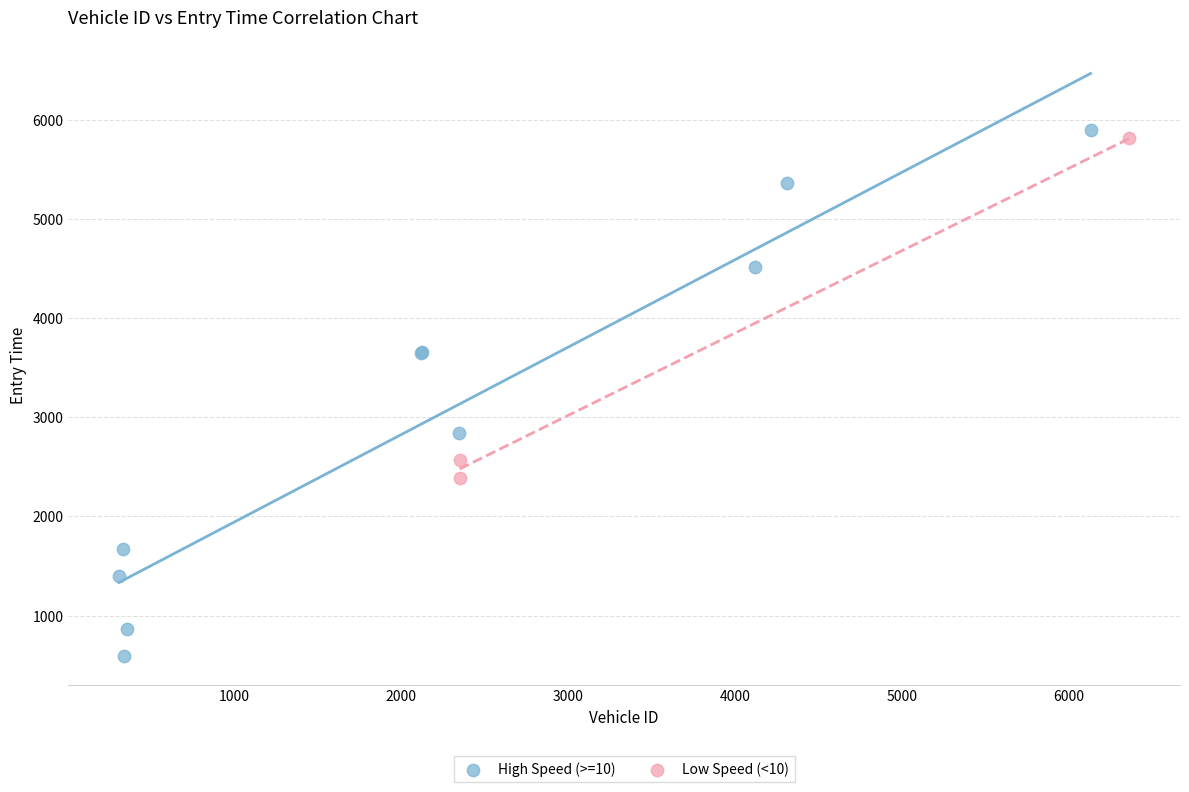

Which series has the largest Y range (max minus min)?

High Speed (>=10)